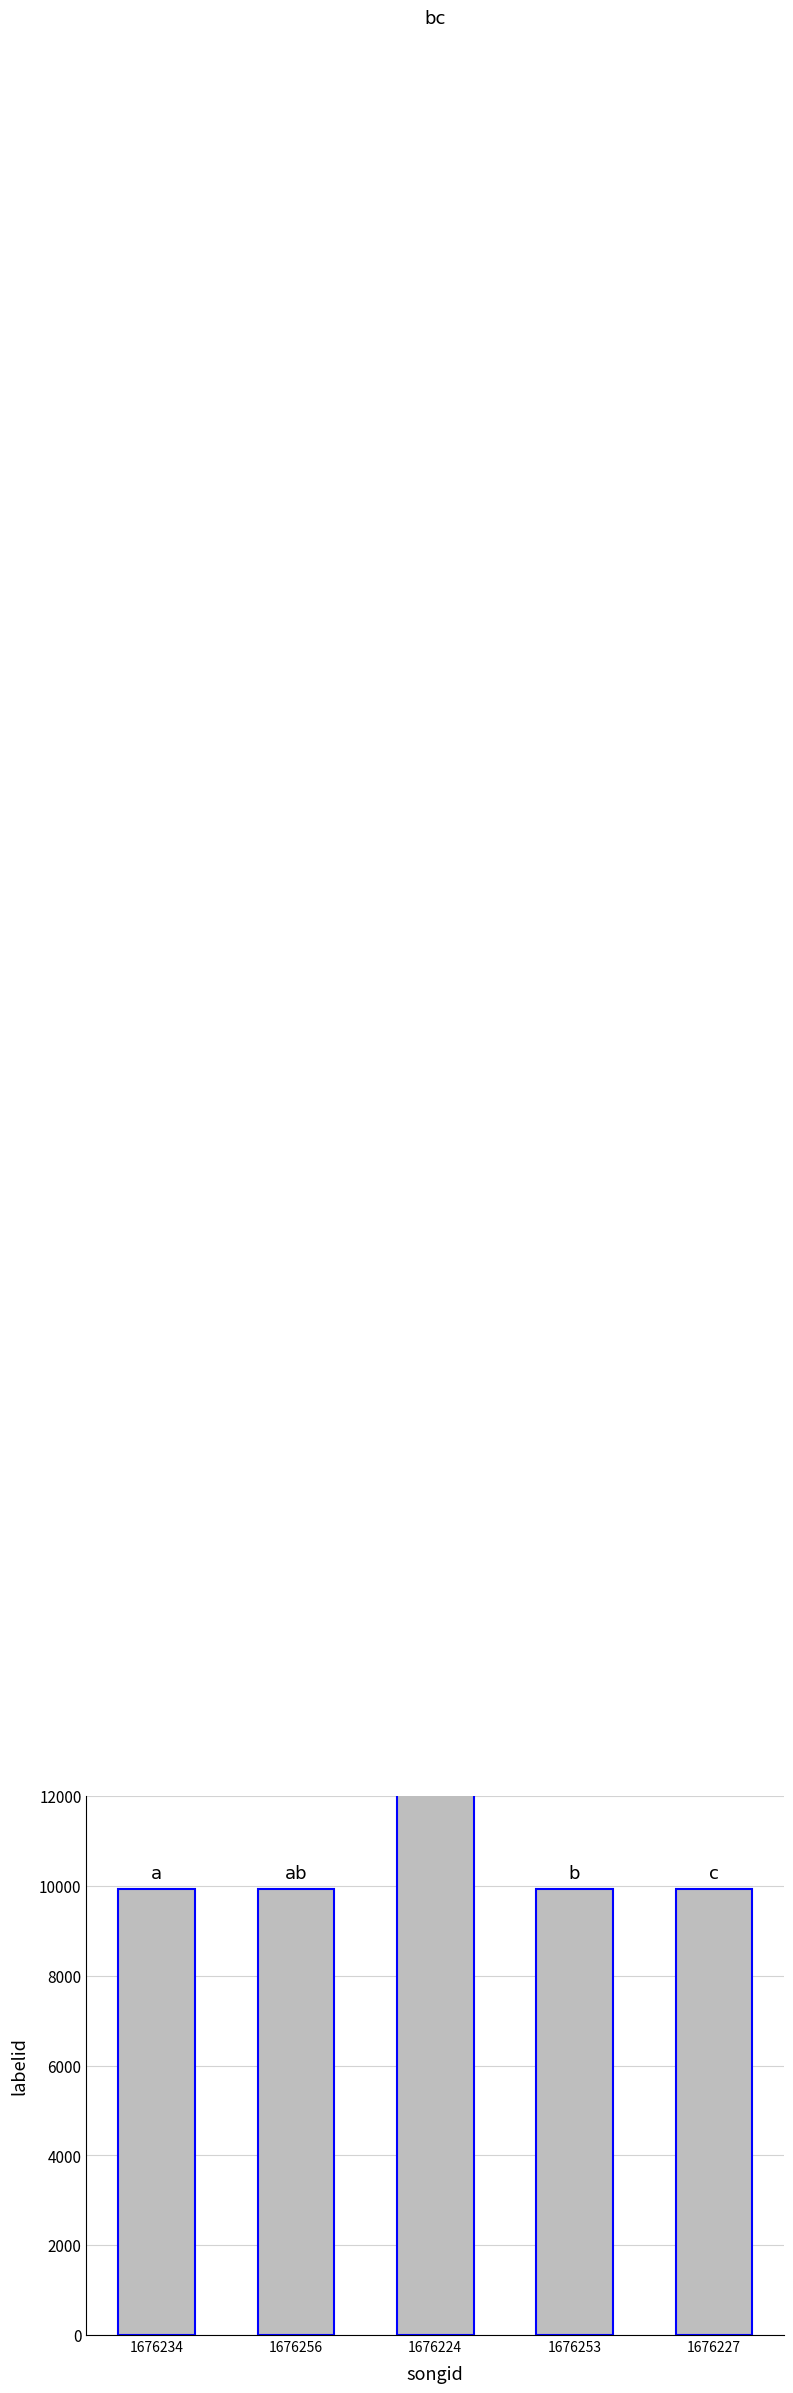

What is the average value?

18193